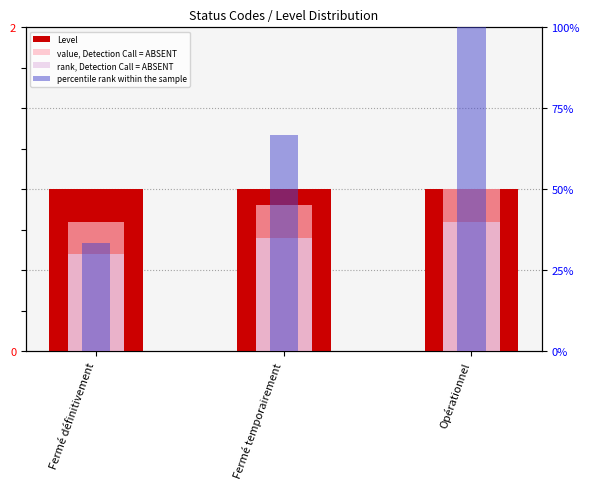

How many bars are there in each group?

4